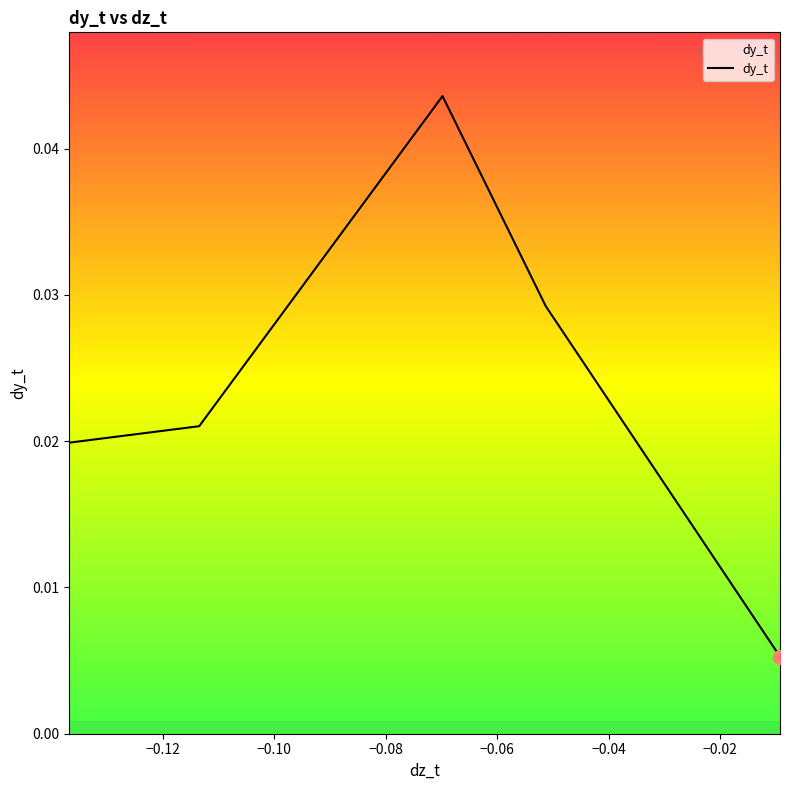

Does the chart display data point markers on the line(s)?

No